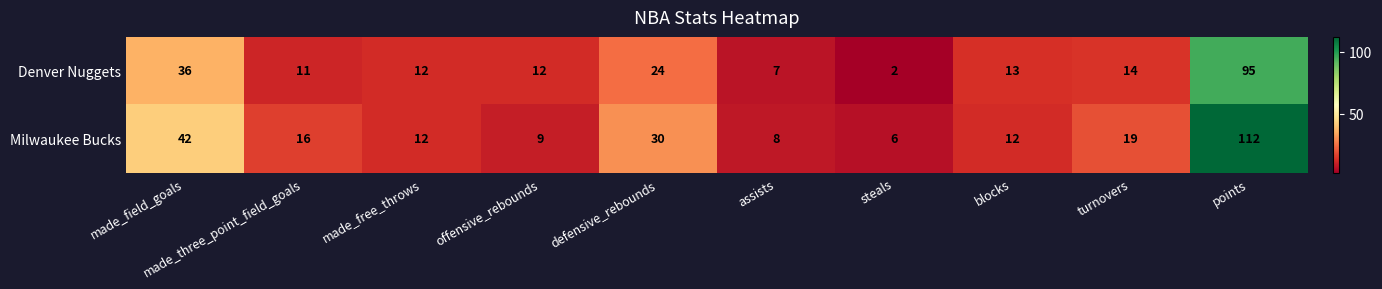

Rank the series by their average value, from lowest to highest.

Denver Nuggets, Milwaukee Bucks